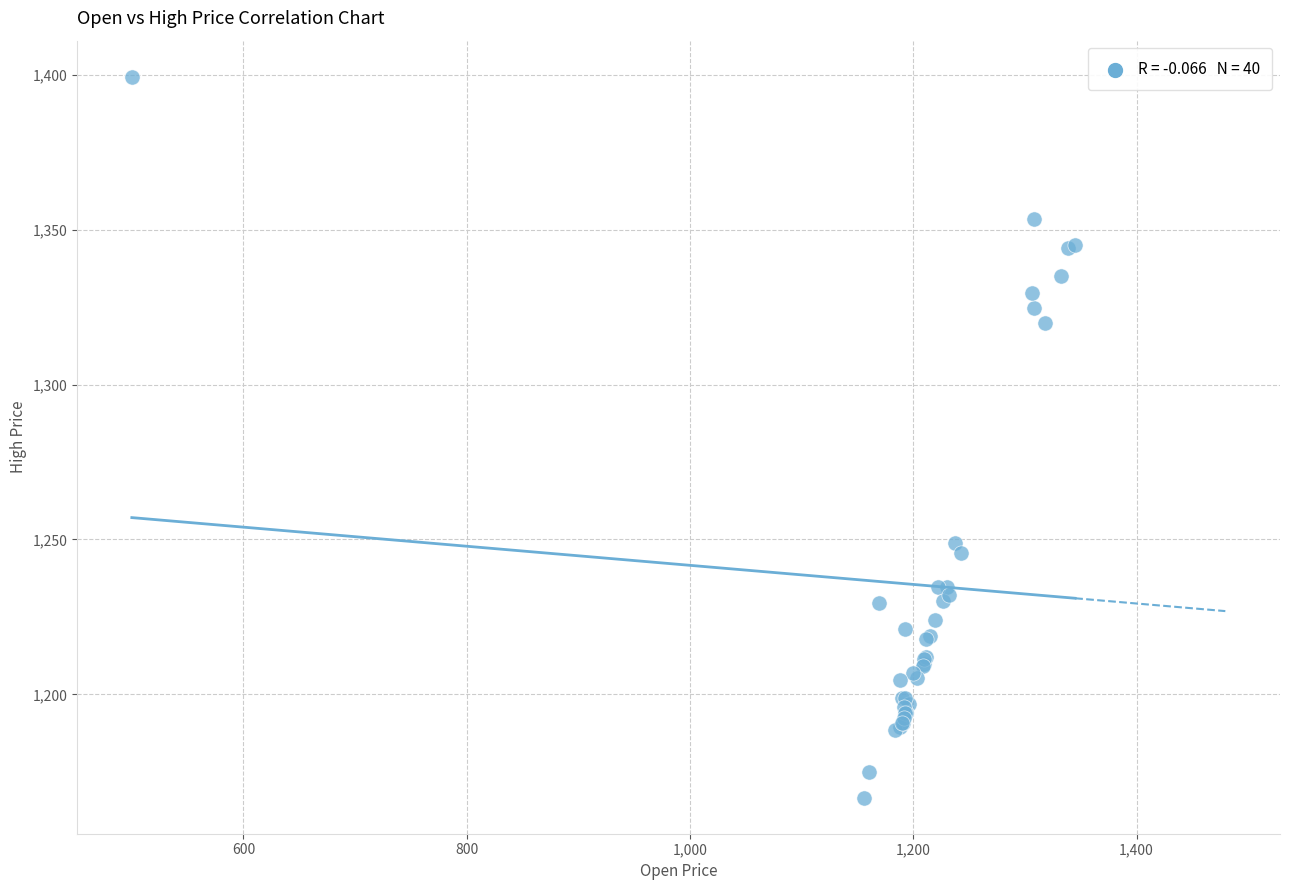

What Y value in the scatter plot is closest to 1283?

1249.0